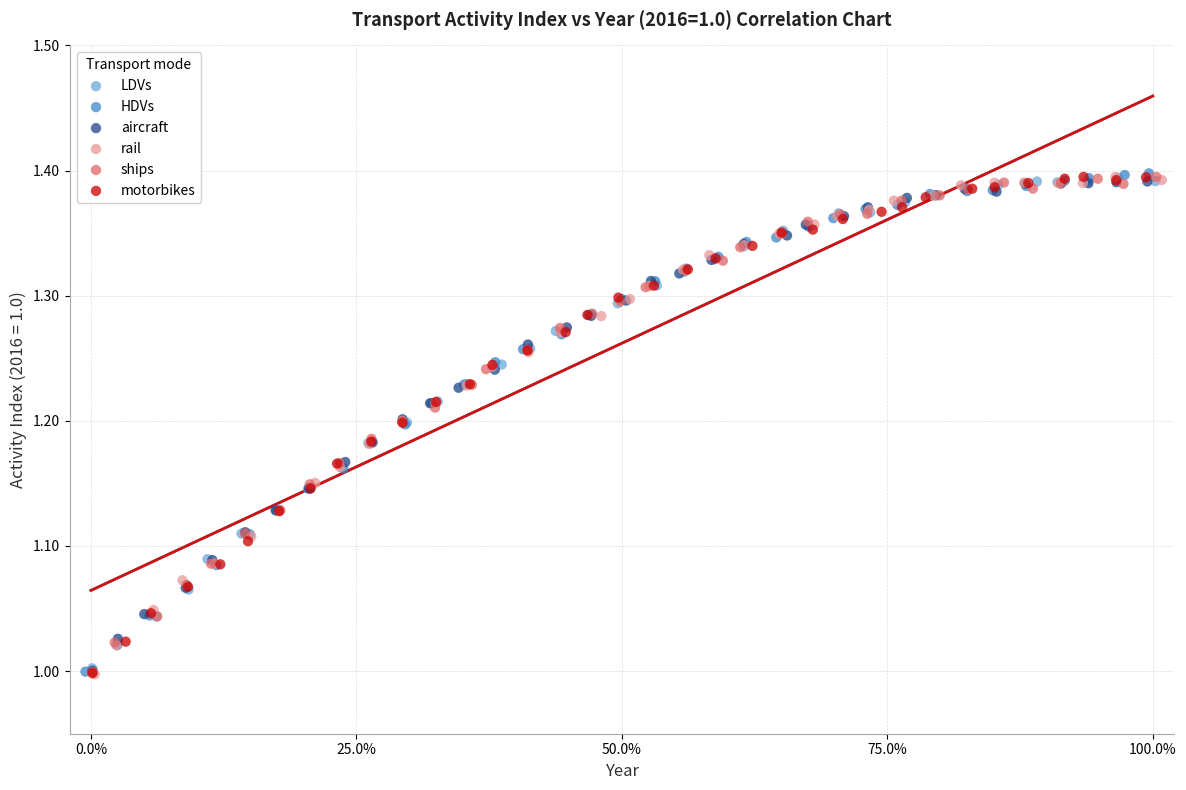

What are all the series names shown in the legend?

LDVs, HDVs, aircraft, rail, ships, motorbikes